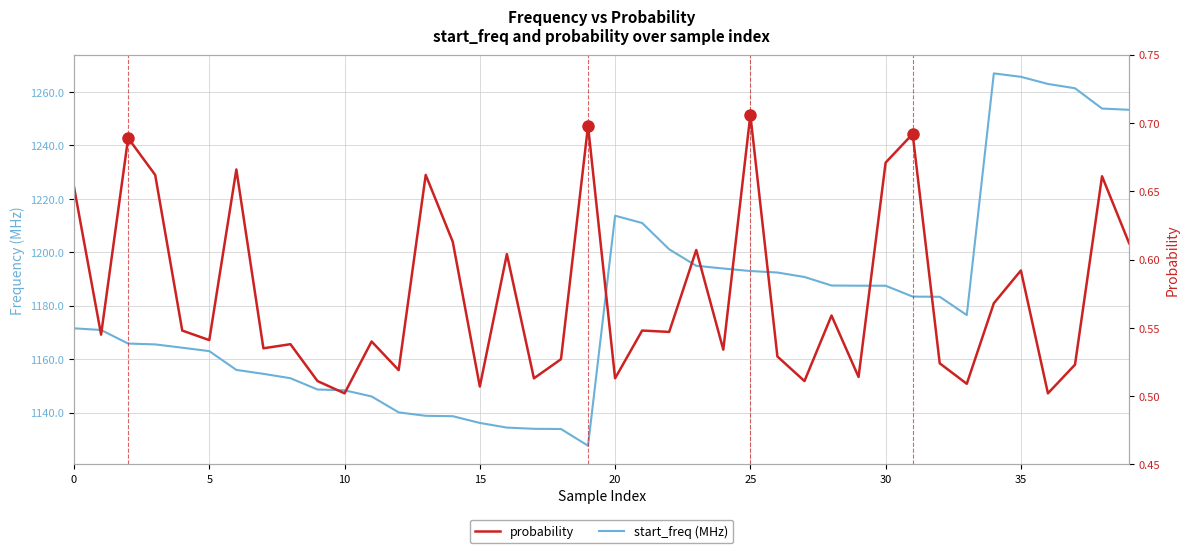

How many values in the start_freq (MHz) series exceed 1176?

20